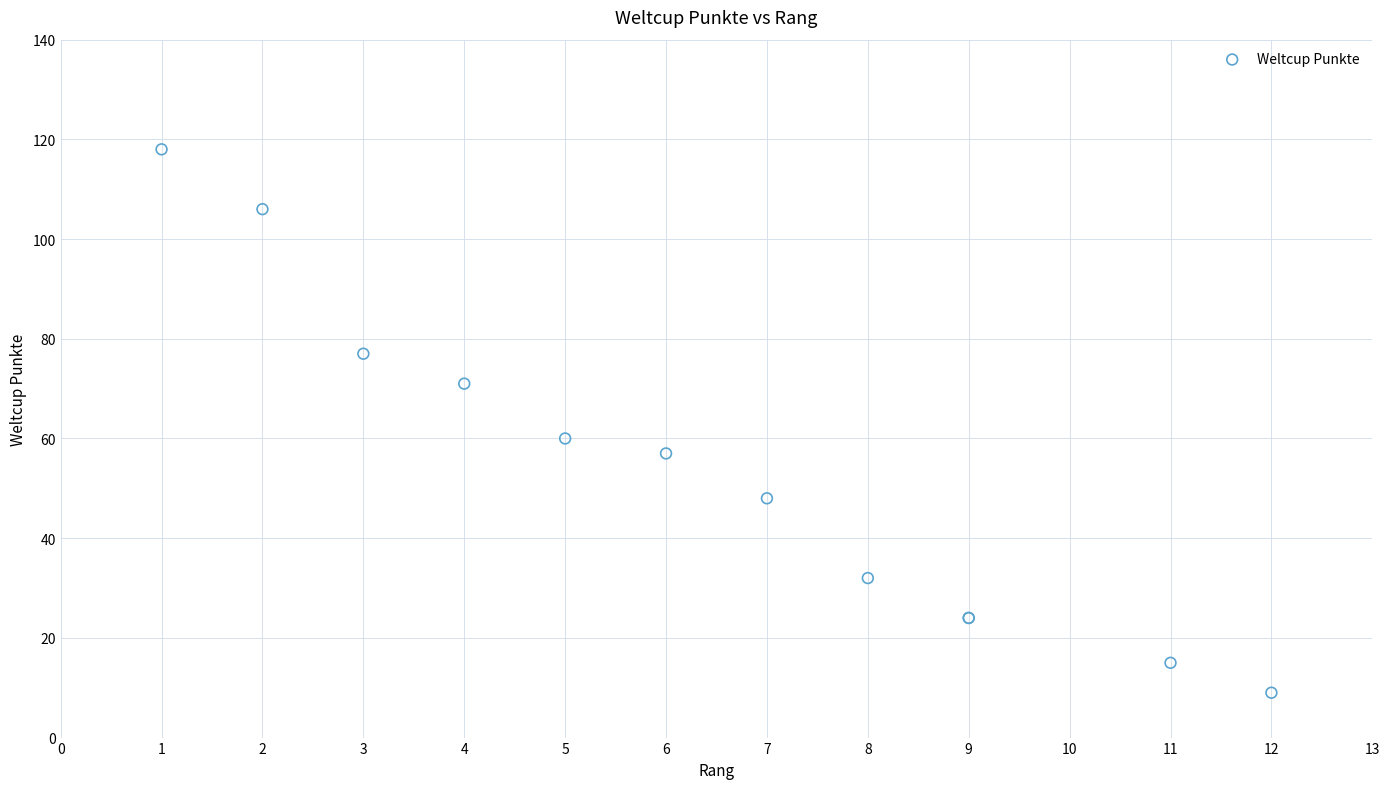

What Y value in the scatter plot is closest to 63?

60